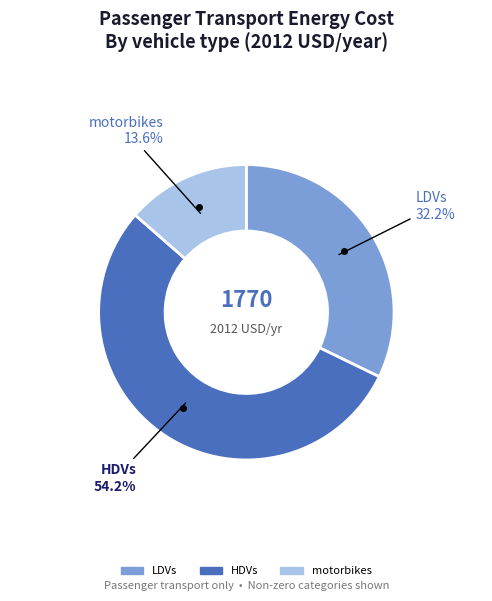

What is the ratio of the value at LDVs to the value at motorbikes?

2.4